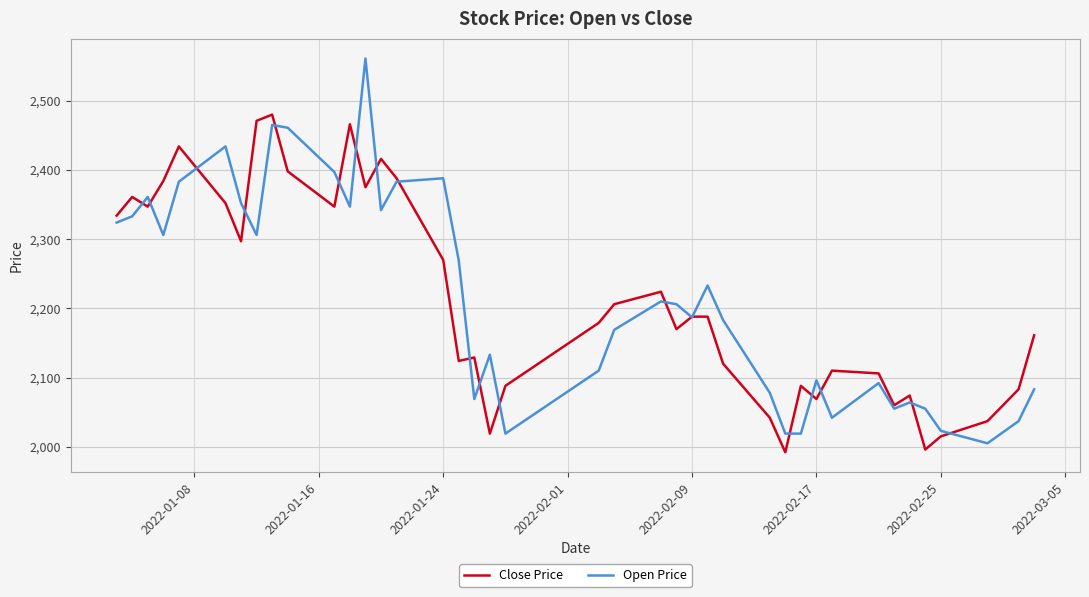

What is the minimum value shown in the chart?

1992